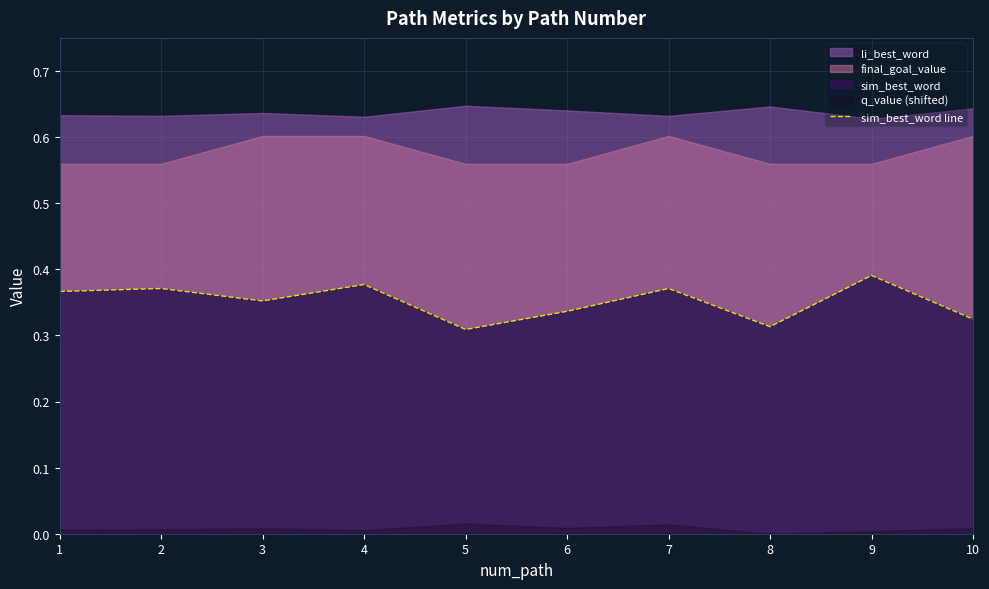

What value does the data have at 2?

0.4